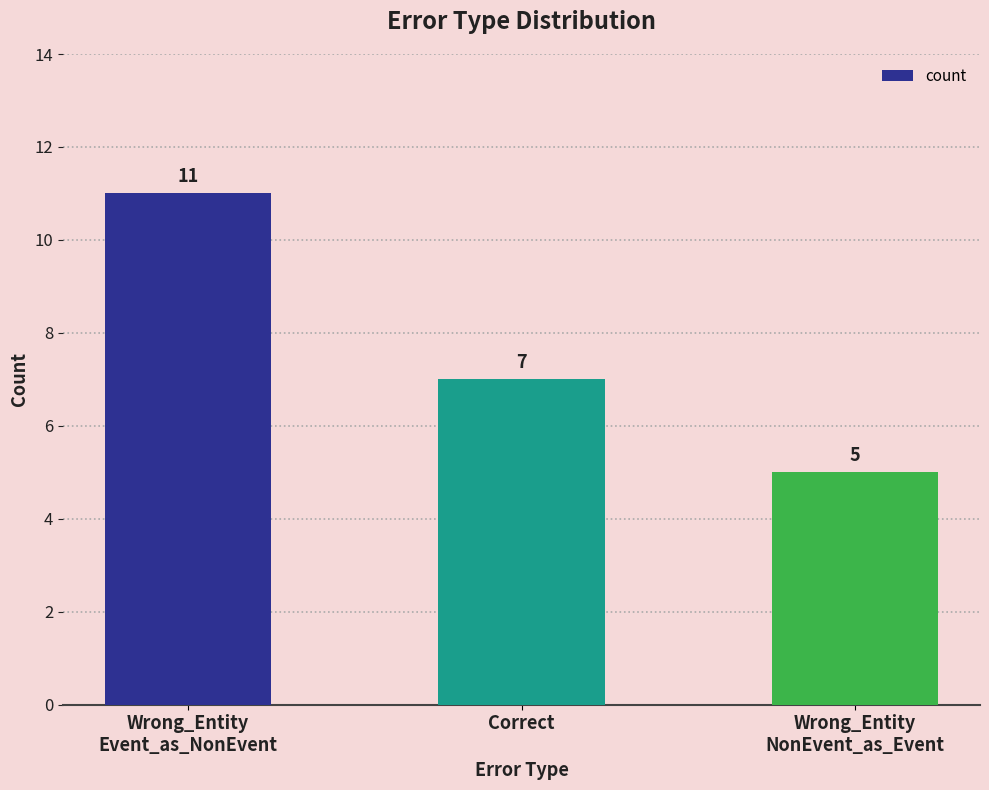

Is it true that the value at Wrong_Entity
Event_as_NonEvent is 11?

True